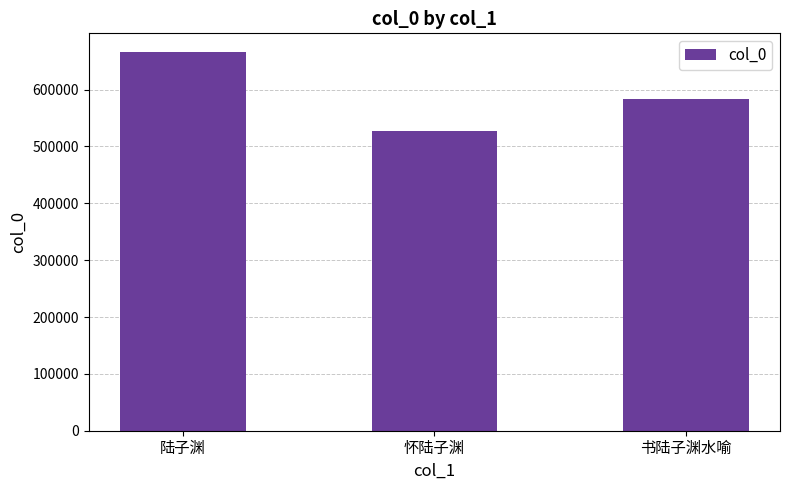

The chart shows a value of 583628 at 书陆子渊水喻. True or false?

True